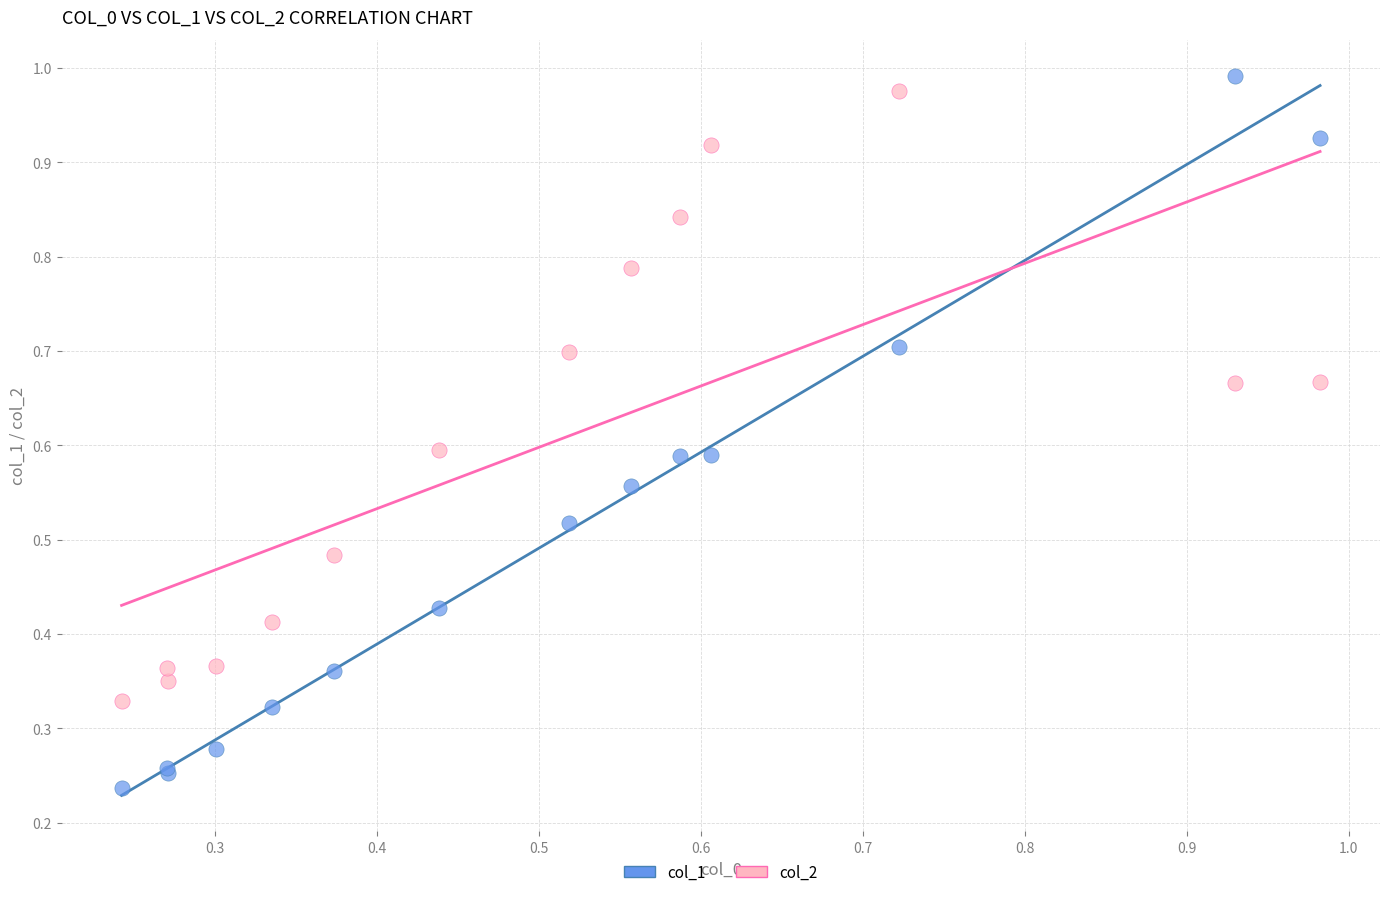

Which series reaches the minimum Y coordinate?

col_1